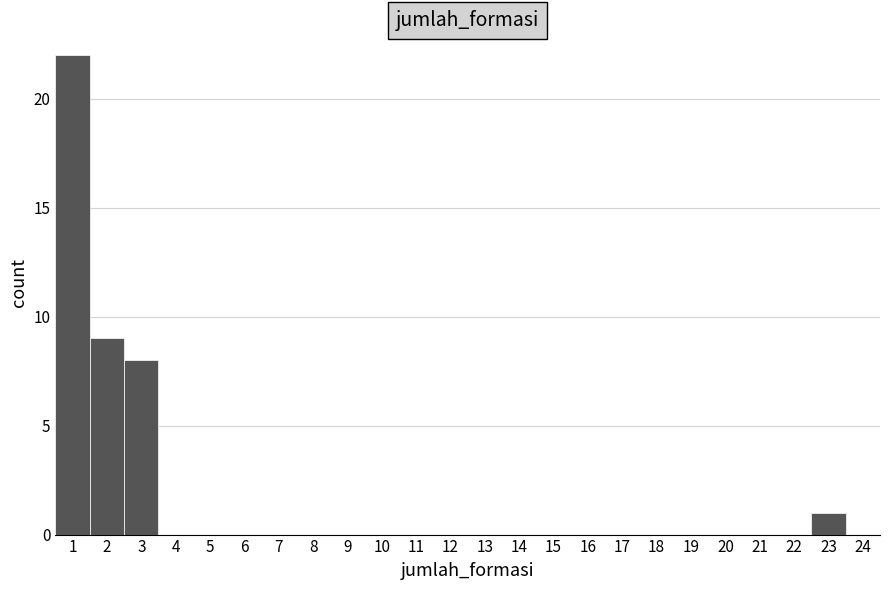

How tall is the bar that spans 1.5 to 2.5 on the x-axis? The values are not printed on the chart, so give them approximately, as read against the axis.

9